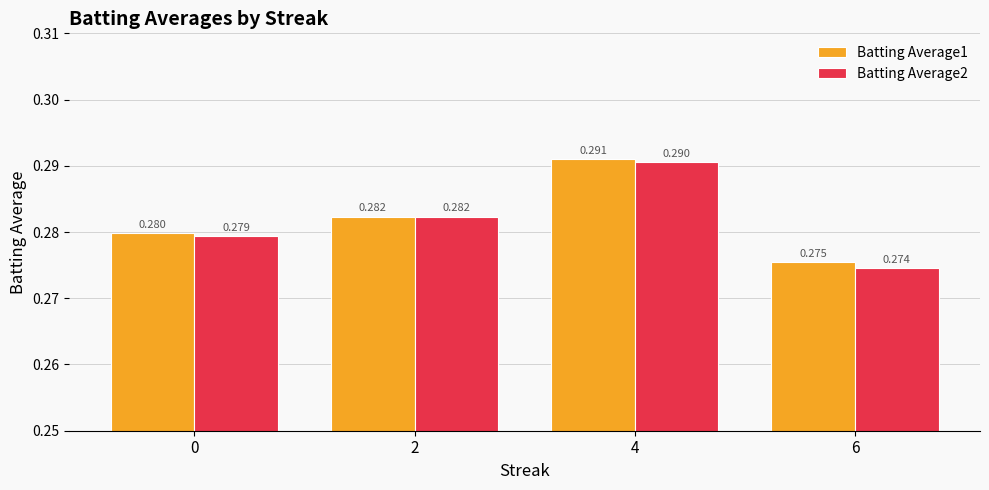

Is the value of Batting Average1 at 0 greater than the value of Batting Average2 at 2?

No